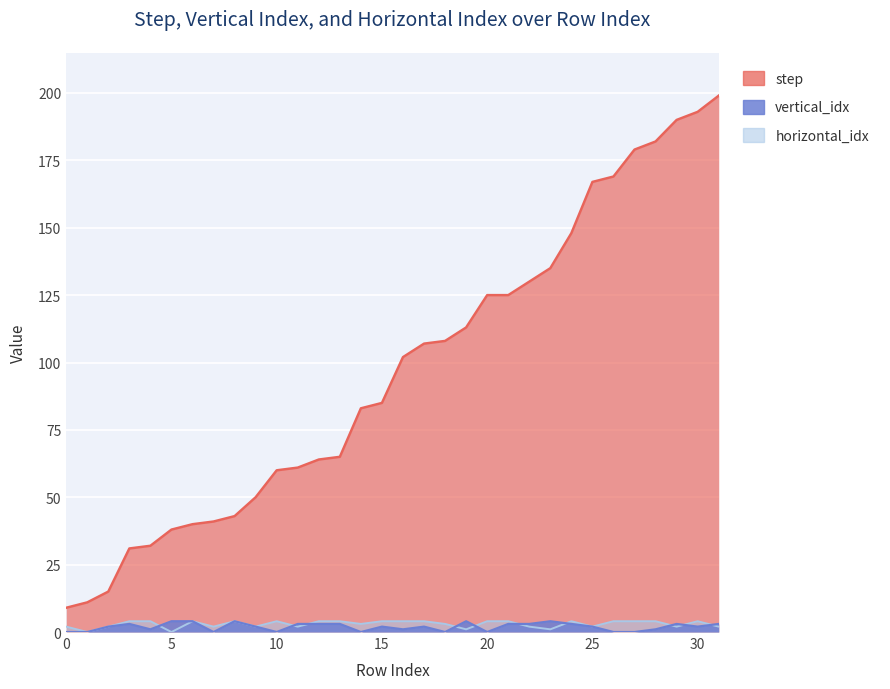

Between 26 and 28, which series saw the biggest shift?

step